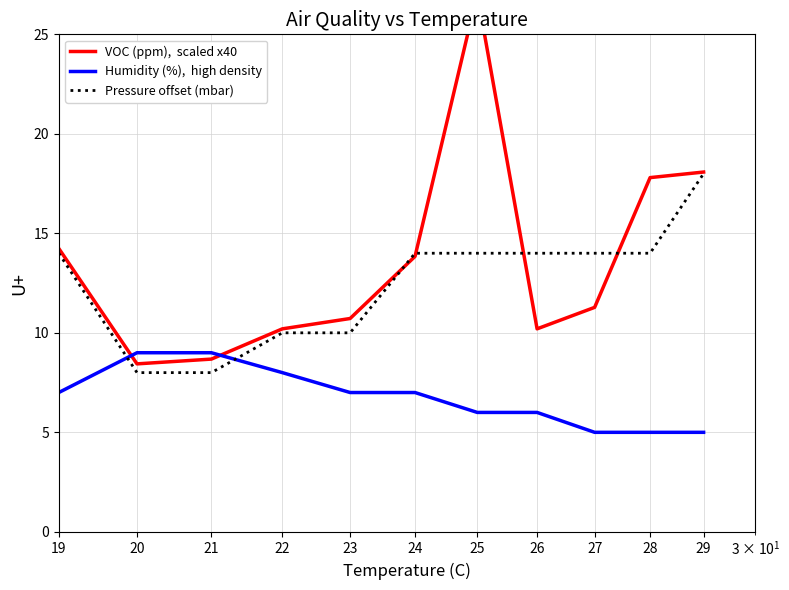

What is the sum of the Pressure offset (mbar) values at 28 and 24?

28.0